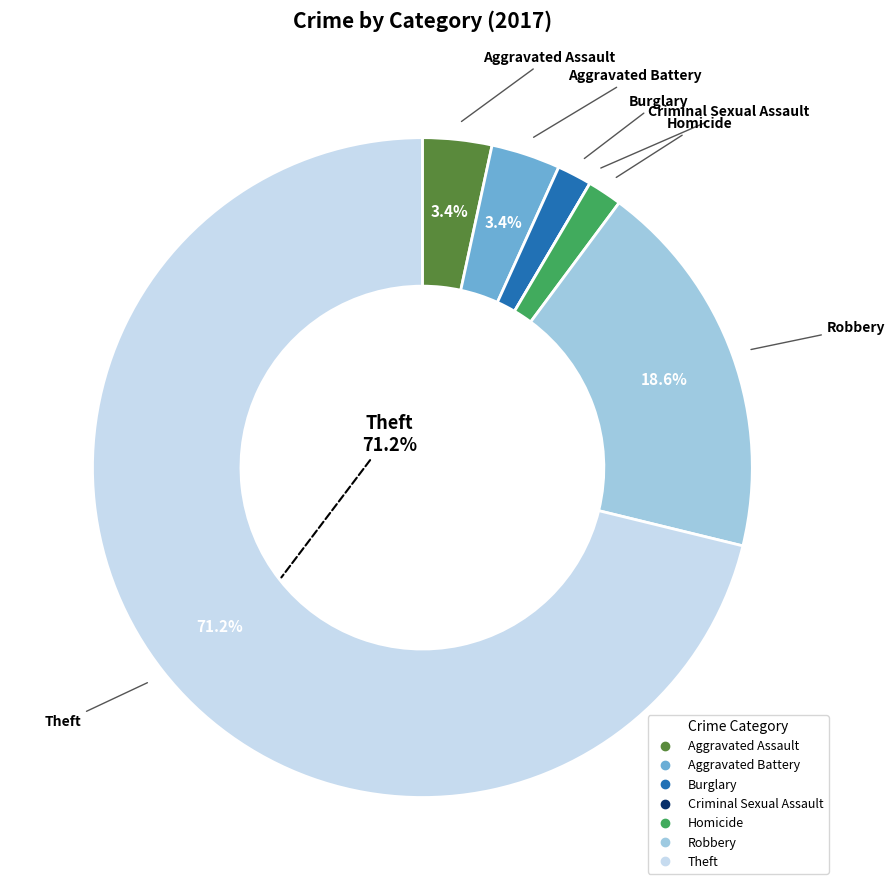

What percentage is the Homicide slice, to the nearest percent?

2%